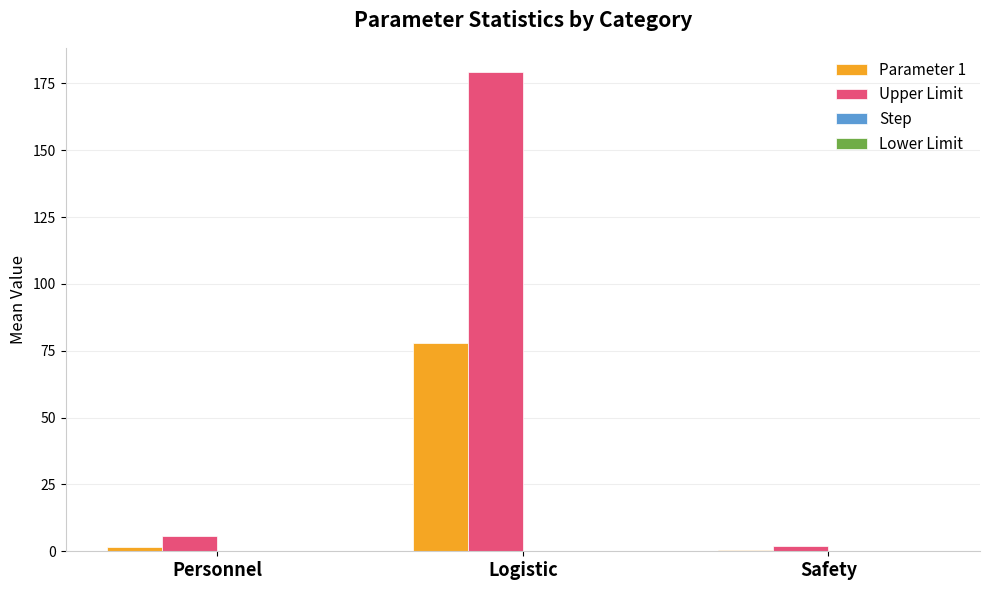

Is it true that Parameter 1 equals 20.0 at Logistic?

False